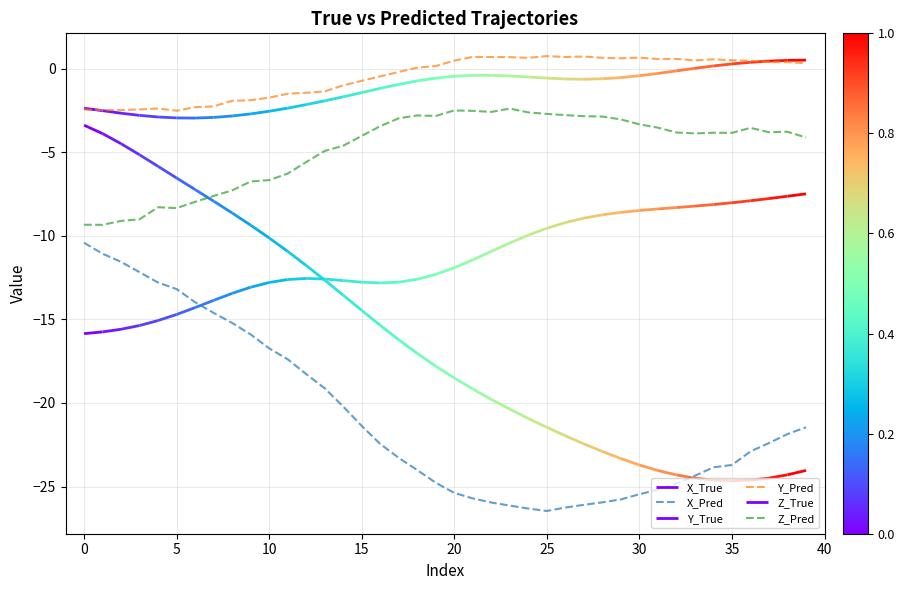

What is the label of the 39th point from the left?

38